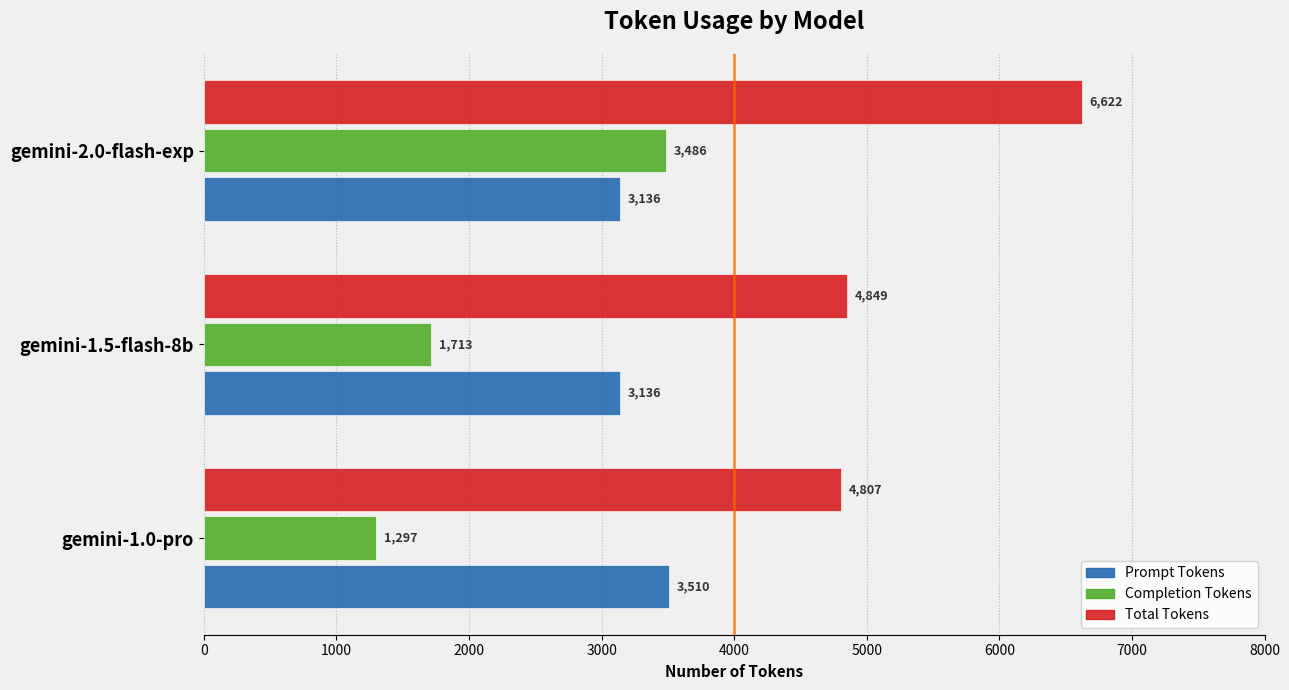

Which series has the largest range (max minus min)?

Completion Tokens